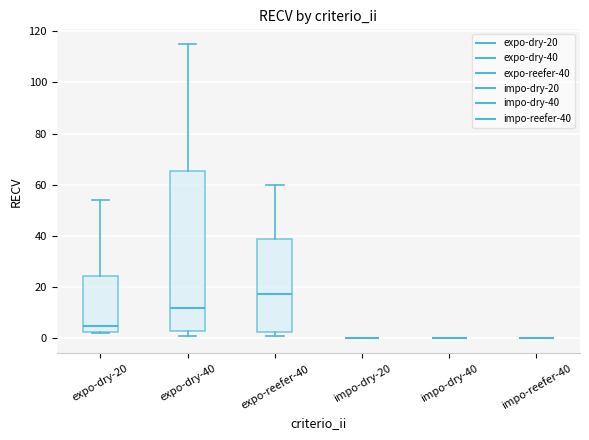

Which box is the tallest, from its lower edge to its upper edge?

expo-dry-40